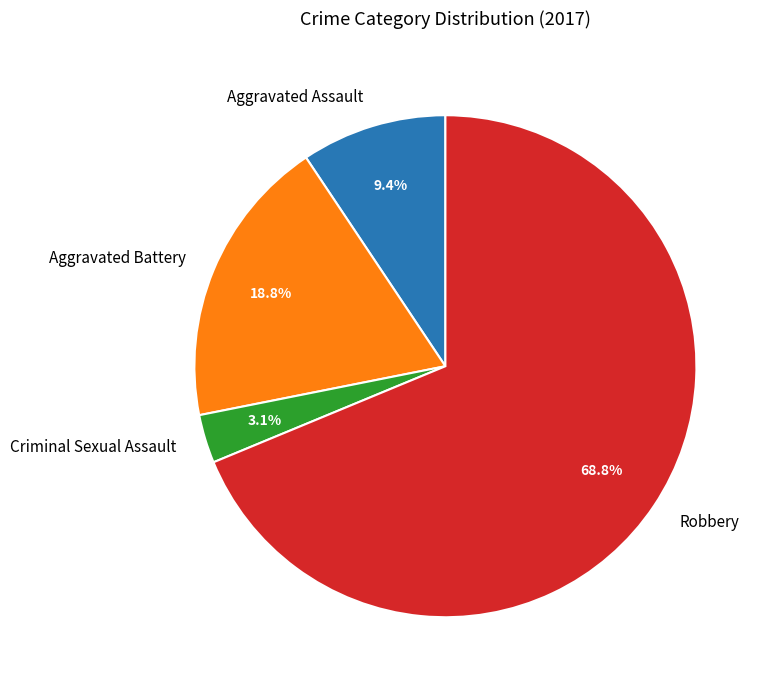

Which category accounts for the majority?

Robbery